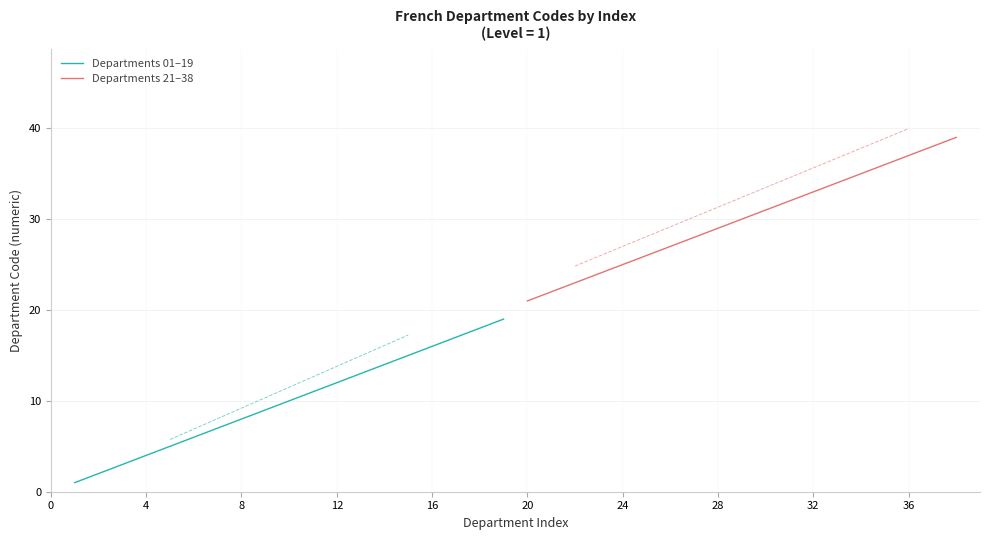

The value of Departments 01–19 at 16 is 16. True or false?

True